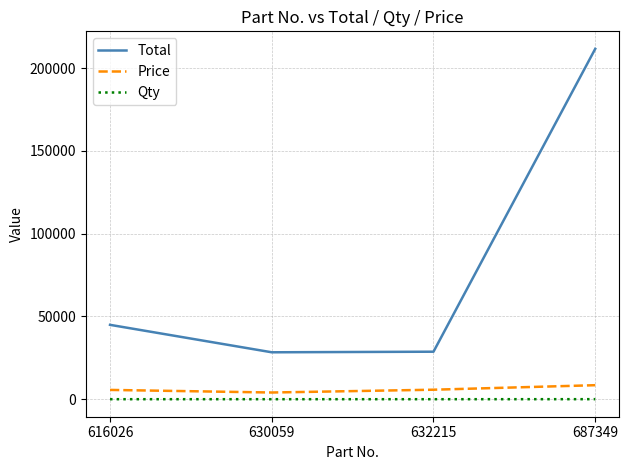

Which series has the largest range (max minus min)?

Total